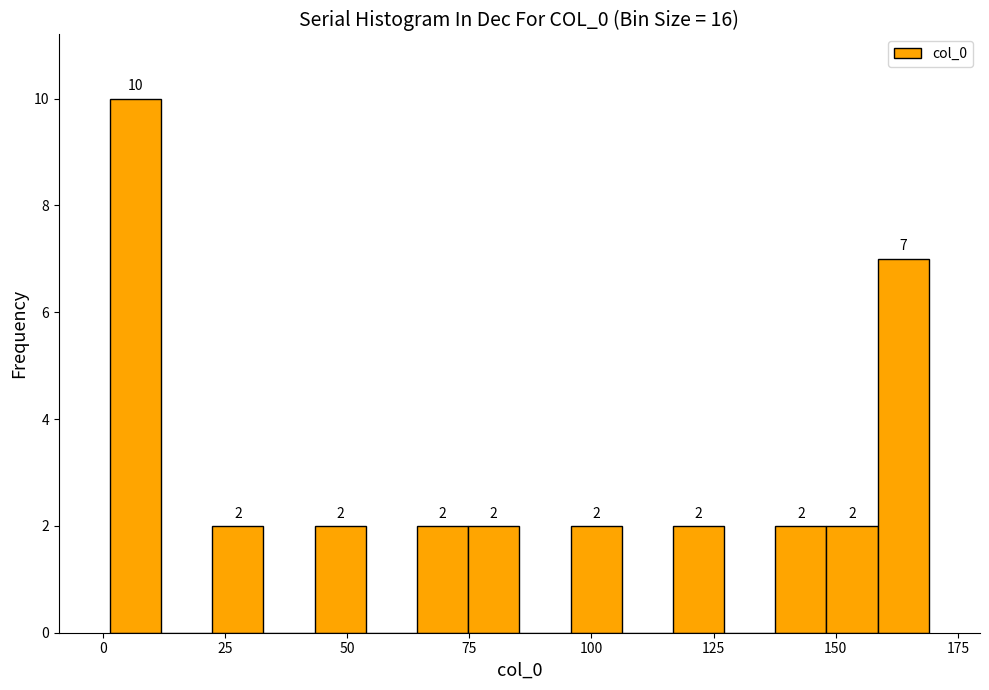

Read against the x-axis, roughly where is the centre of the tallest bar?

5